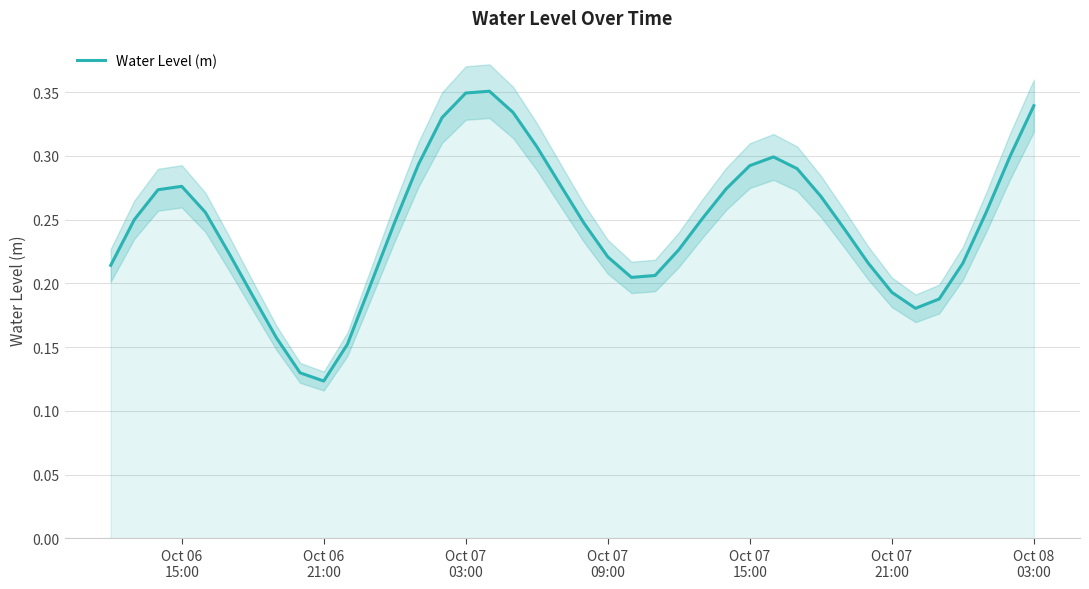

How many distinct data groups are displayed?

1